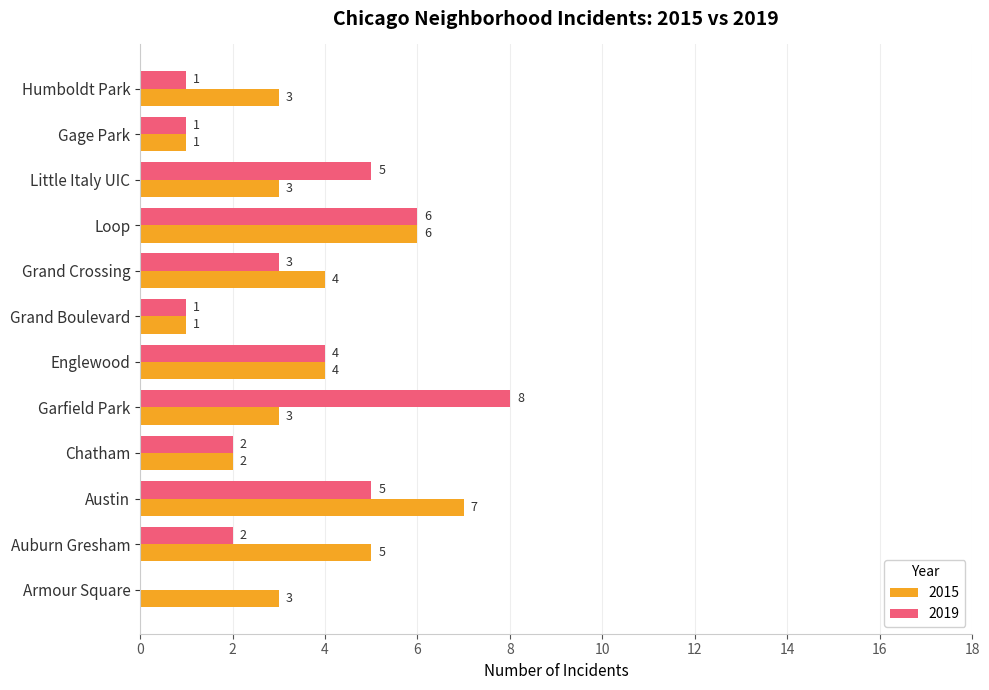

What is the total value across all series at Chatham?

4